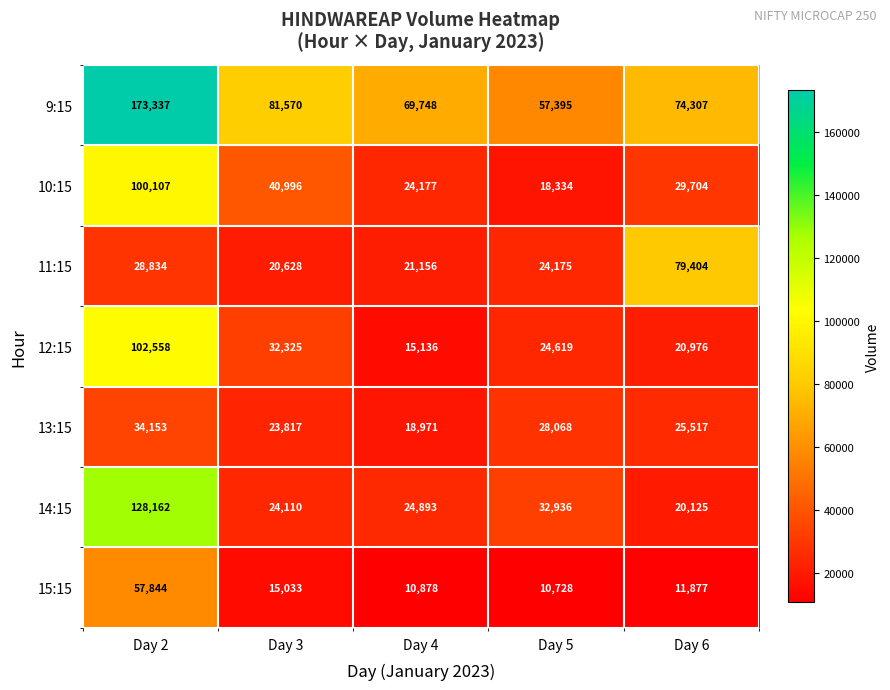

What is the spread (max minus min) of values at Day 3?

66537